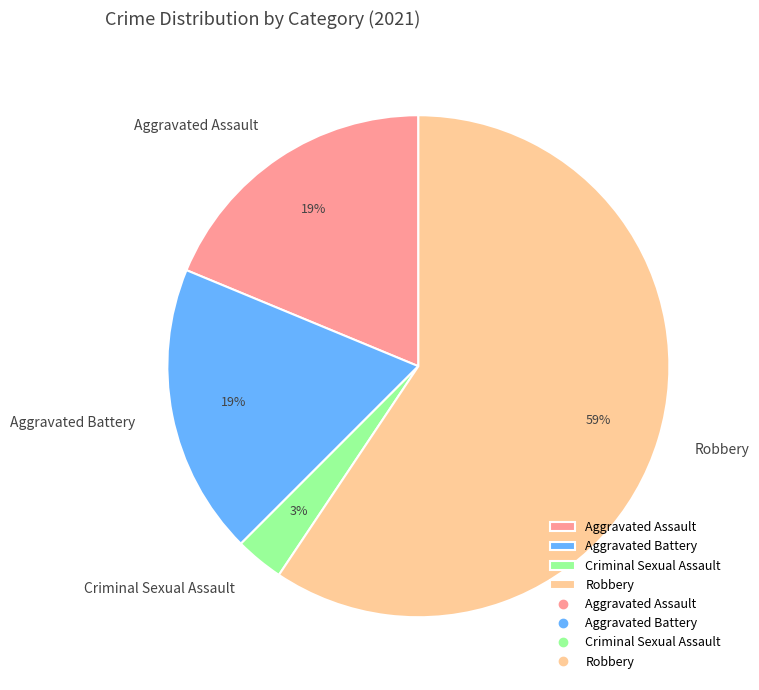

Count the number of slices in the pie.

4